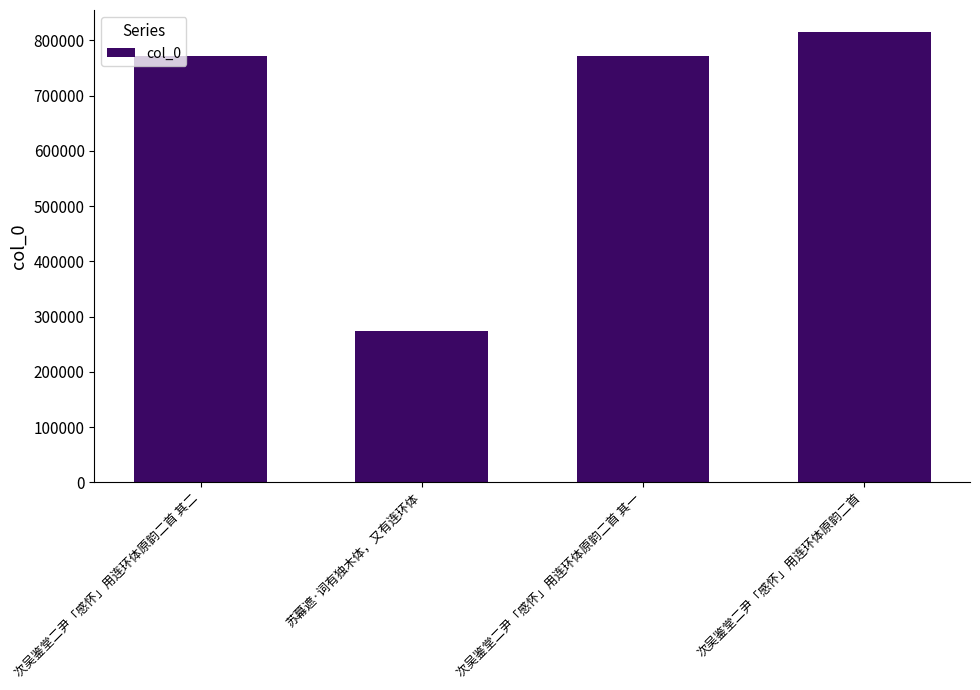

Are the bars grouped side by side (vs. stacked)?

No